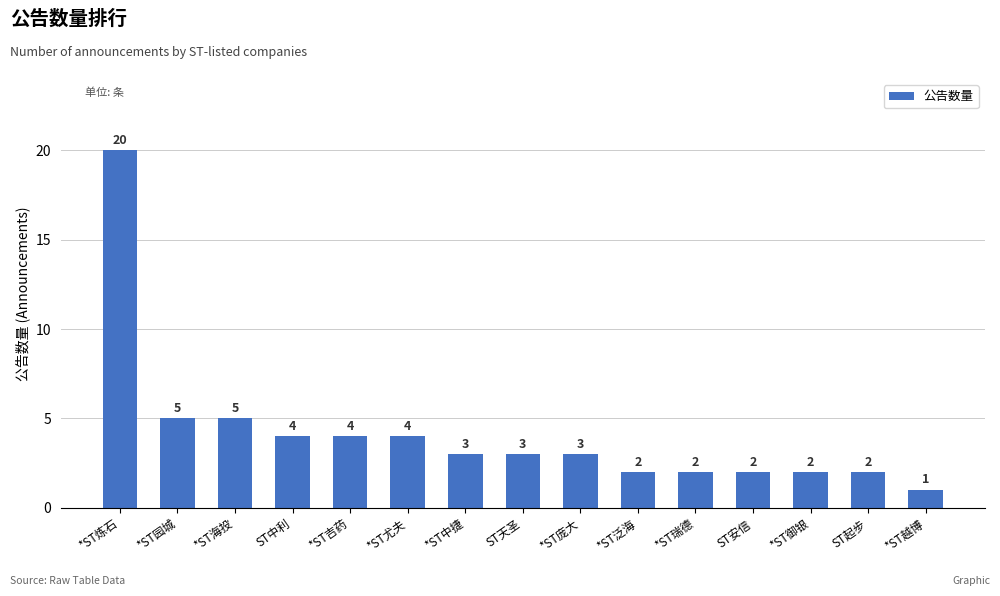

The chart shows a value of 4 at *ST尤夫. True or false?

True